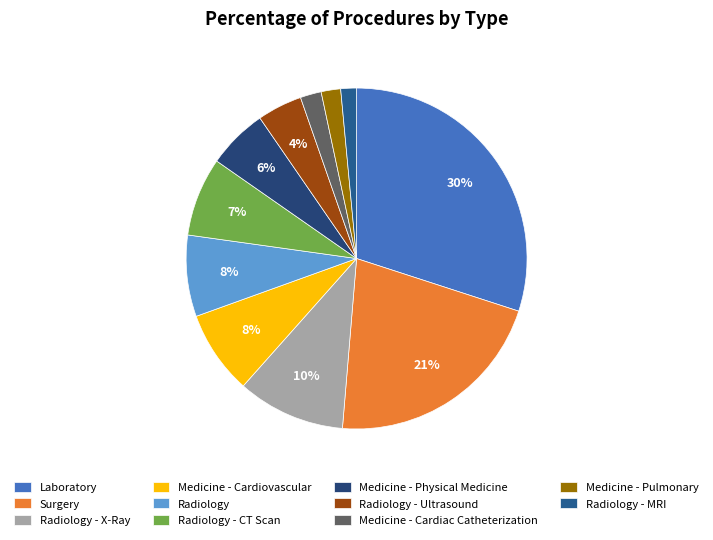

Is the sum of Surgery and Radiology - Ultrasound greater than half?

No